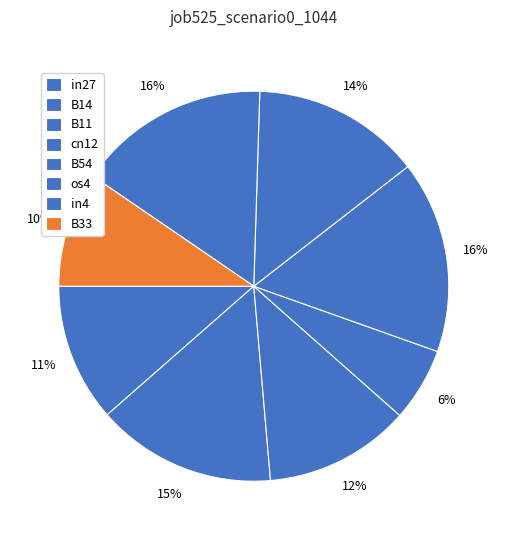

Which has a higher value, B11 or B33?

B11